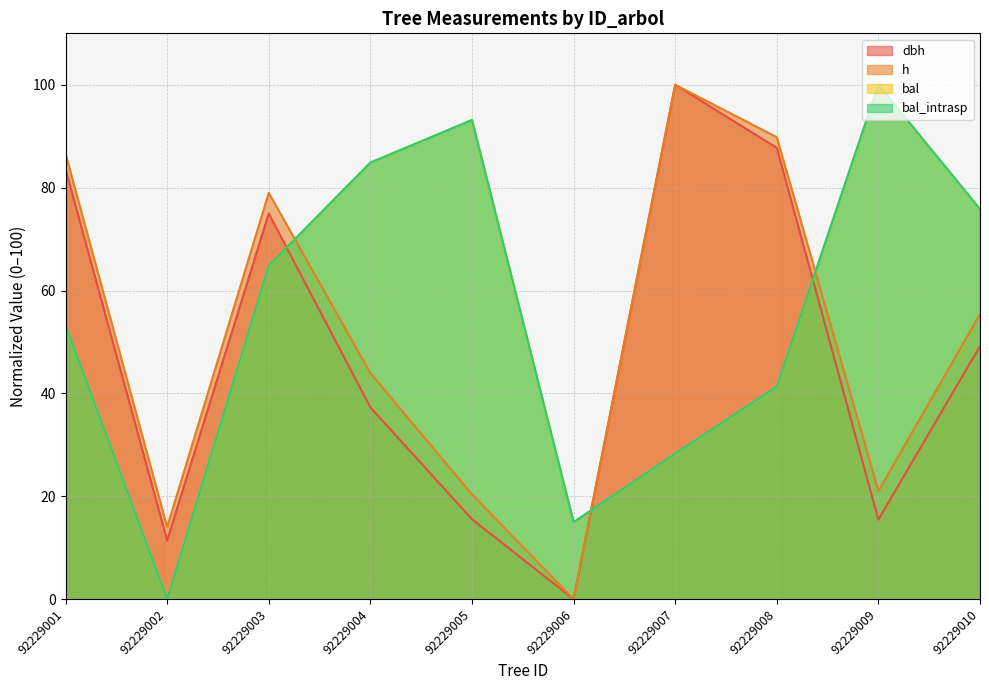

Where is the first local minimum for bal_intrasp?

92229002